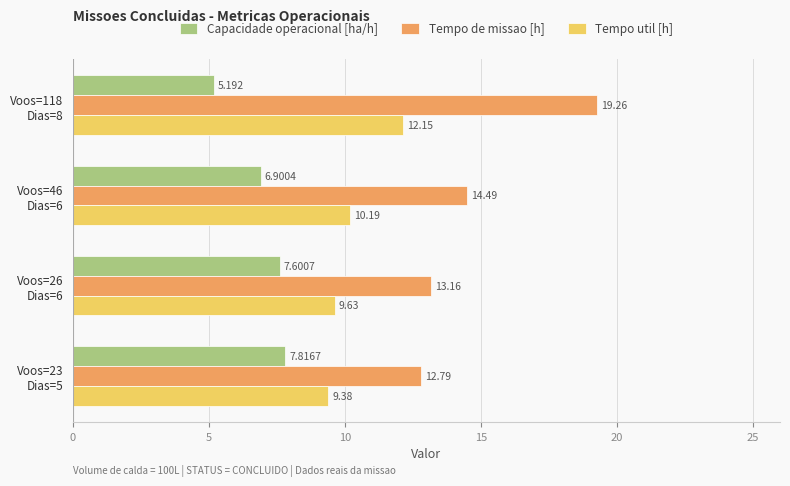

Rank the series by their maximum value, from lowest to highest.

Capacidade operacional [ha/h], Tempo util [h], Tempo de missao [h]